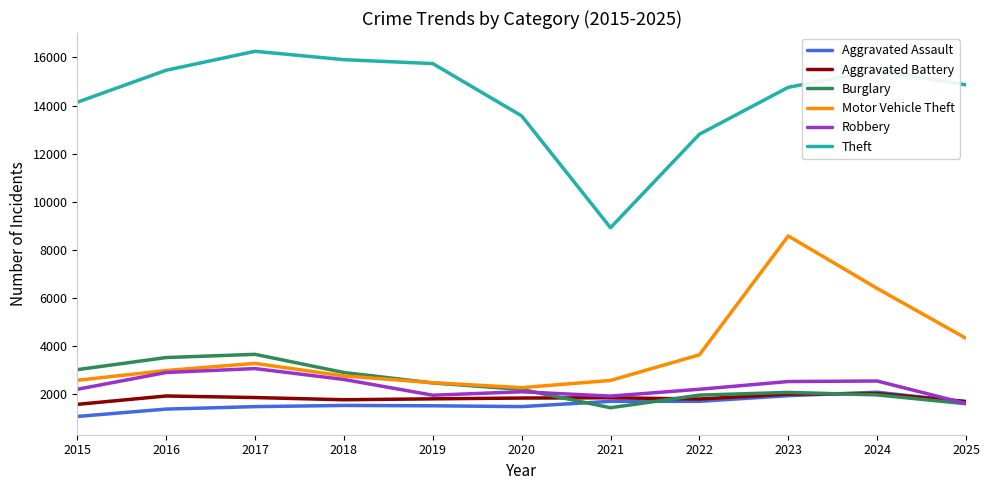

What value does the Robbery series have at 2021, to the nearest 100?

1900